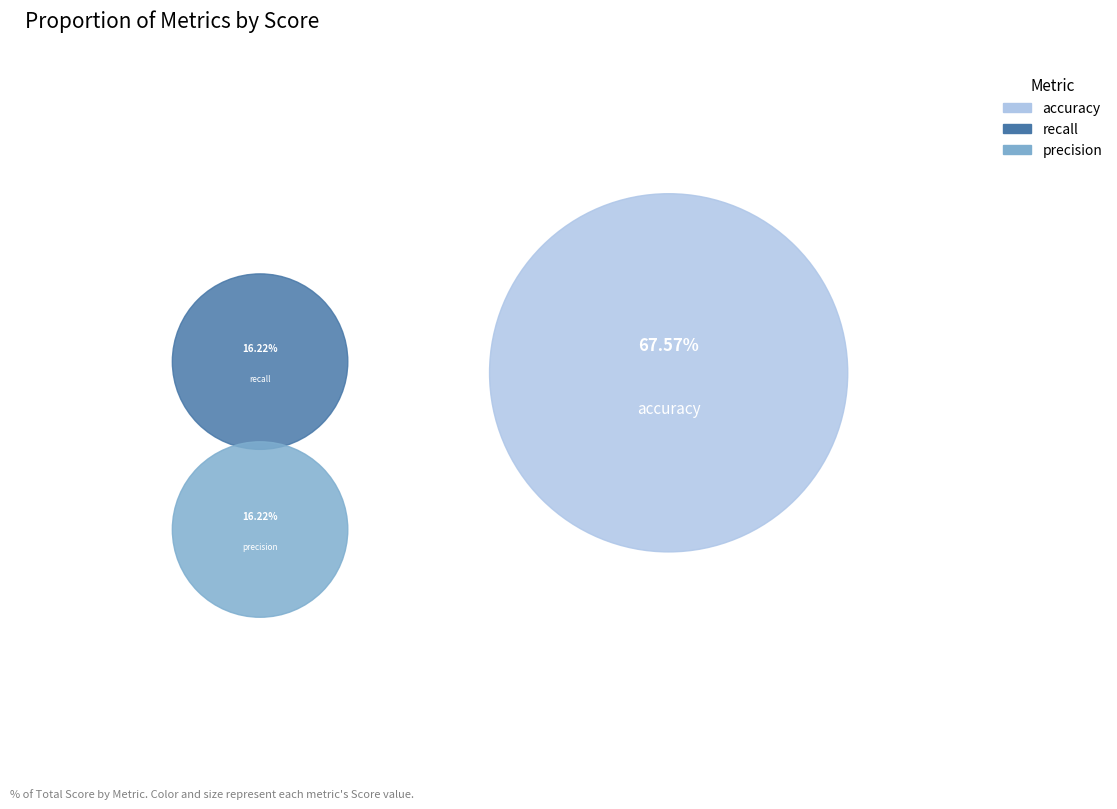

Count the number of slices in the pie.

3